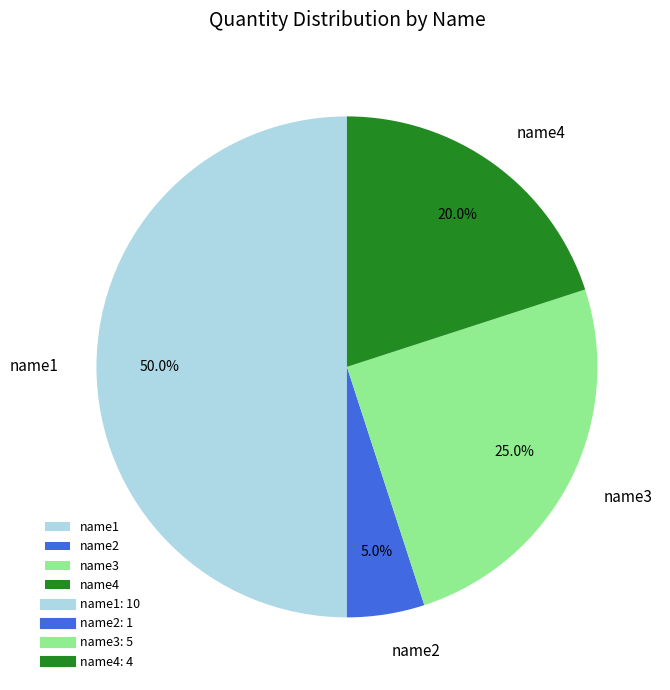

Does name4 represent more than half of the total?

No